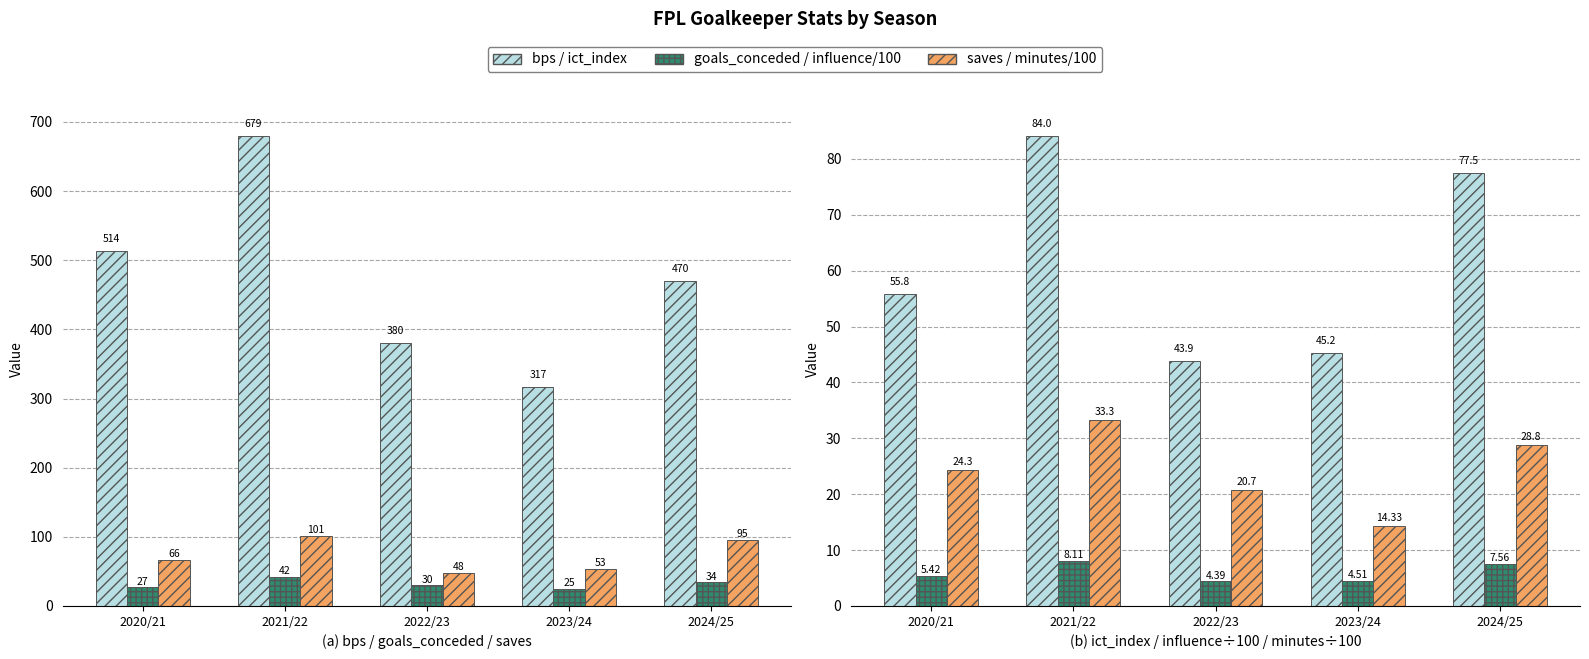

Reading left to right, list all the values displayed in this chart.

bps: 514.0	679.0	380.0	317.0	470.0
goals_conceded: 27.0	42.0	30.0	25.0	34.0
saves: 66.0	101.0	48.0	53.0	95.0
ict_index: 55.8	84.0	43.9	45.2	77.5
influence/100: 5.4	8.1	4.4	4.5	7.6
minutes/100: 24.3	33.3	20.7	14.3	28.8